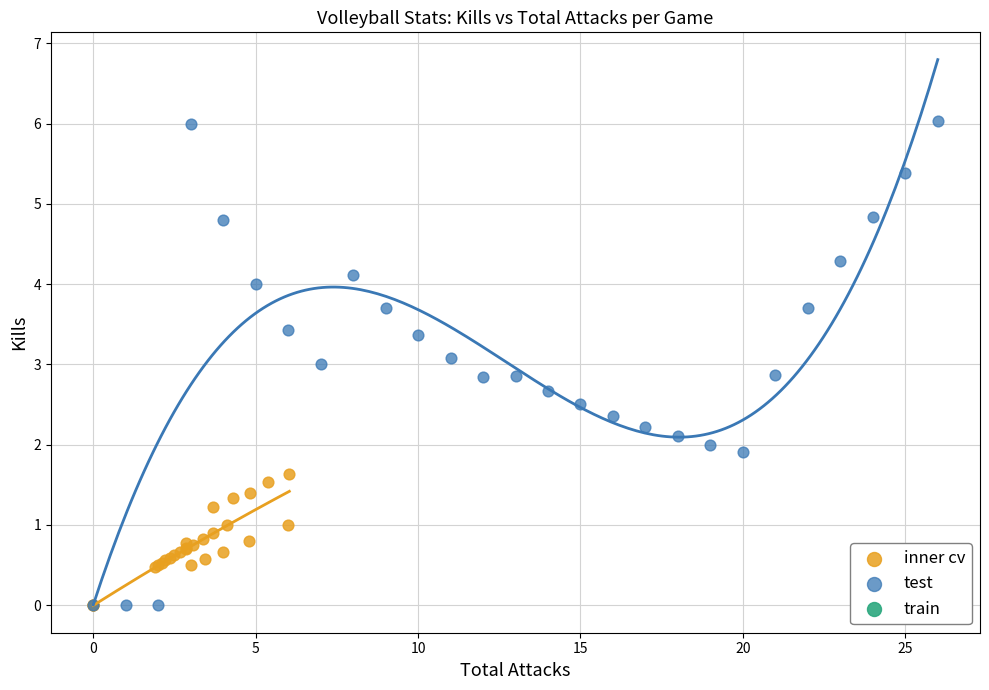

Which series contains the highest Y value?

test